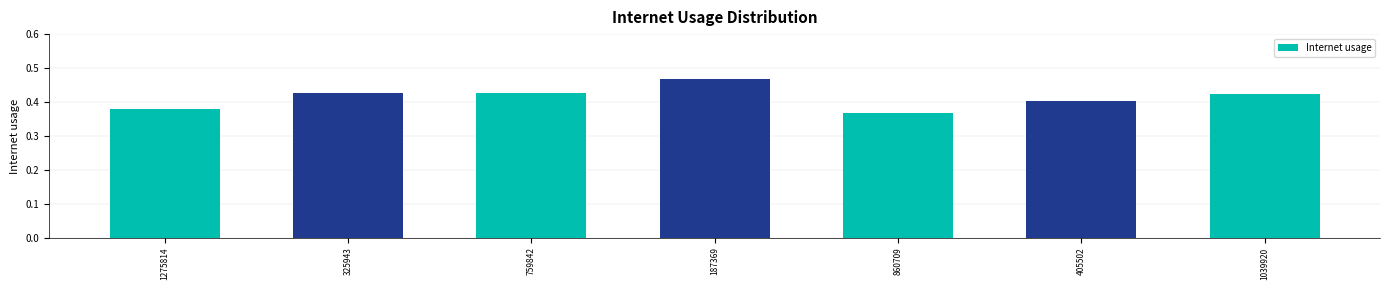

Is it true that the value at 1275814 is 0.4?

True